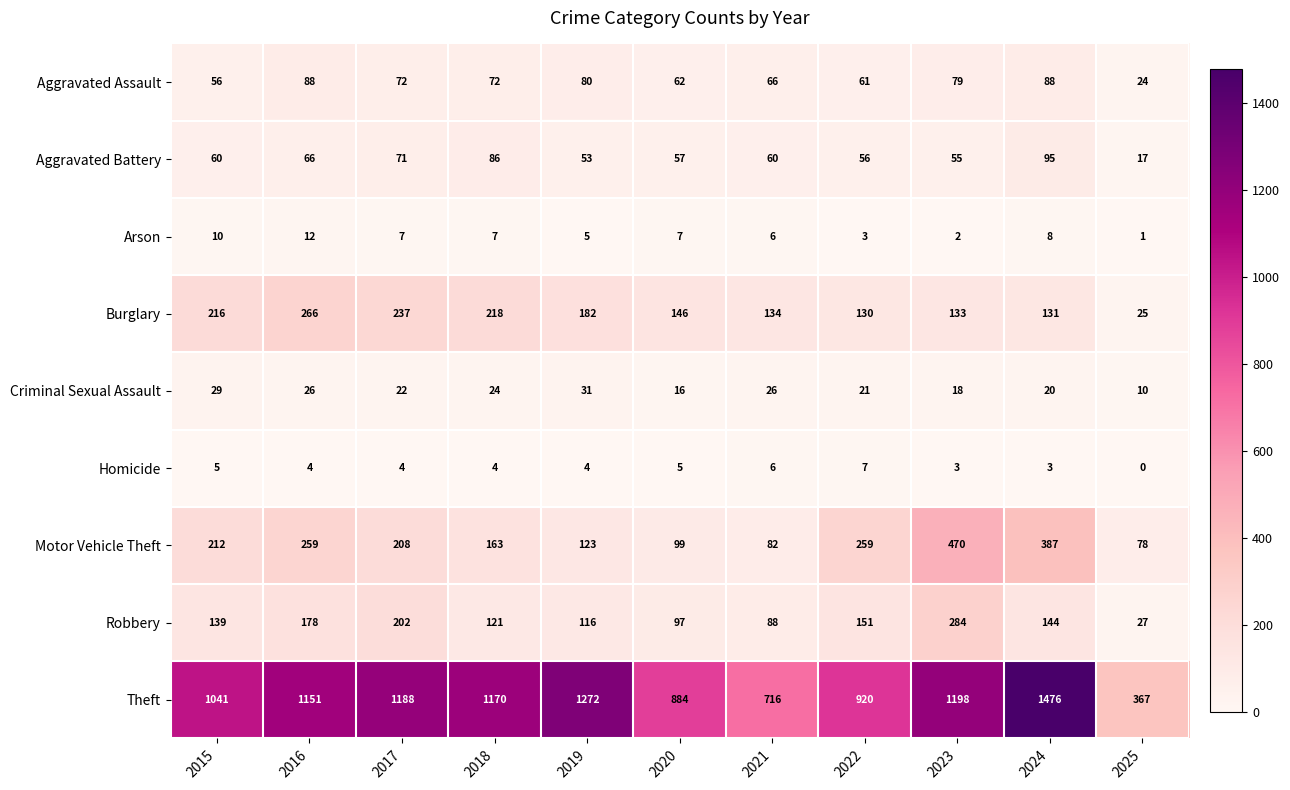

Which series has the largest range (max minus min)?

Theft